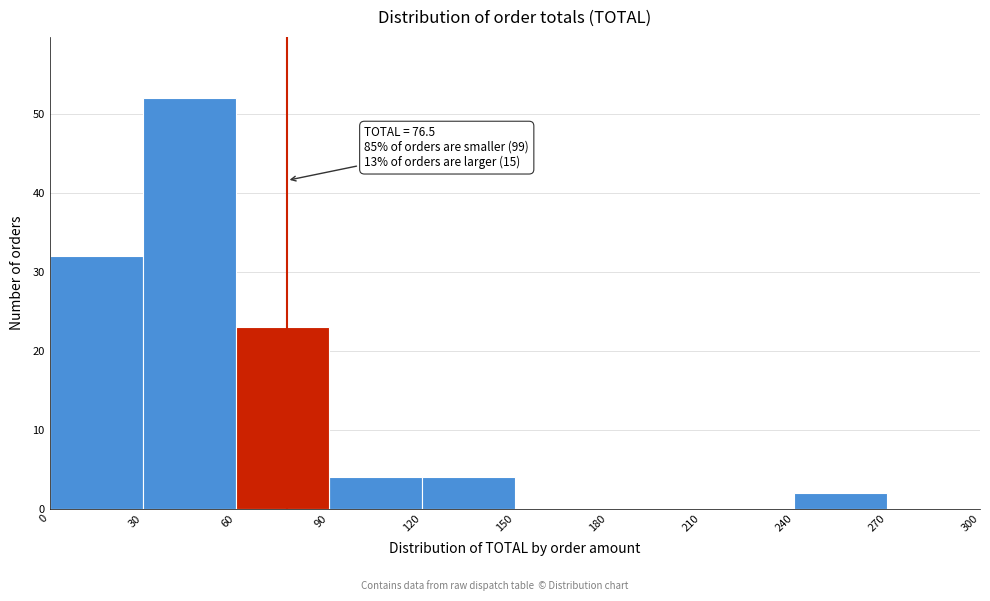

Which range on the x-axis has the tallest bar?

30 to 60